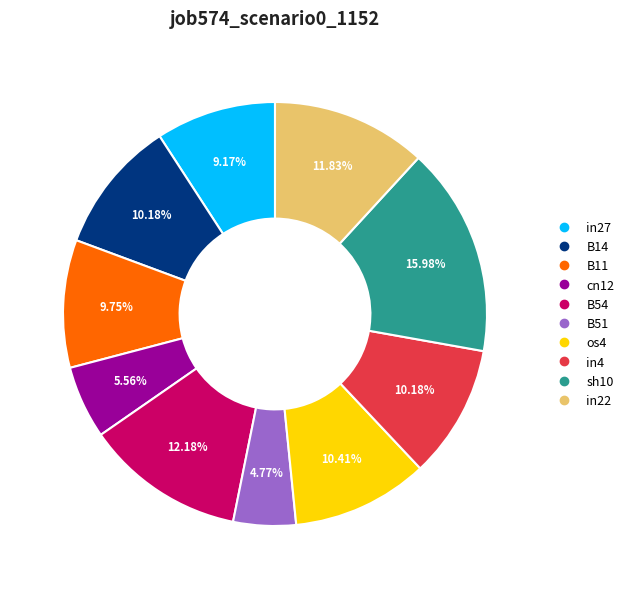

Count the number of slices in the pie.

10